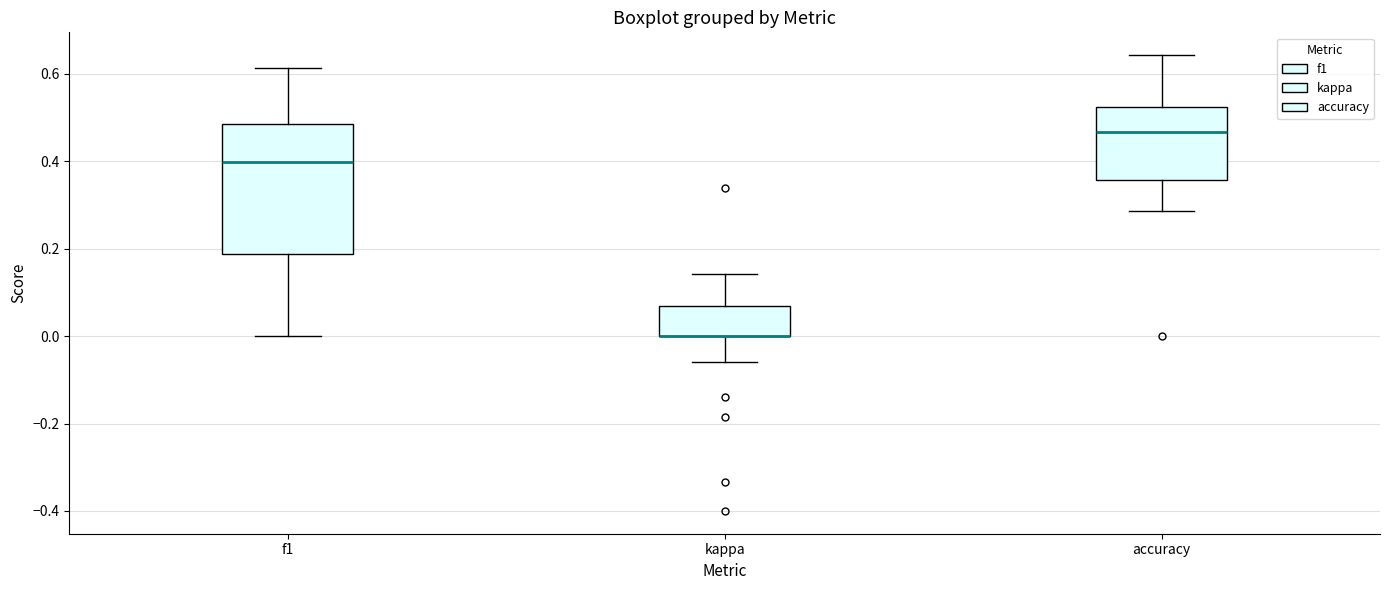

Reading left to right, transcribe this box plot: for each box, give where its median line is, the range the box spans, and where its two whiskers end, as read against the y-axis. The values are not printed on the chart, so give them approximately, as read against the axis.

f1: median 0.40, box 0.18 to 0.48, whiskers 0.00 to 0.62
kappa: median 0.00 (drawn on the box's lower edge), box 0.00 to 0.06, whiskers -0.06 to 0.14
accuracy: median 0.46, box 0.36 to 0.52, whiskers 0.28 to 0.64